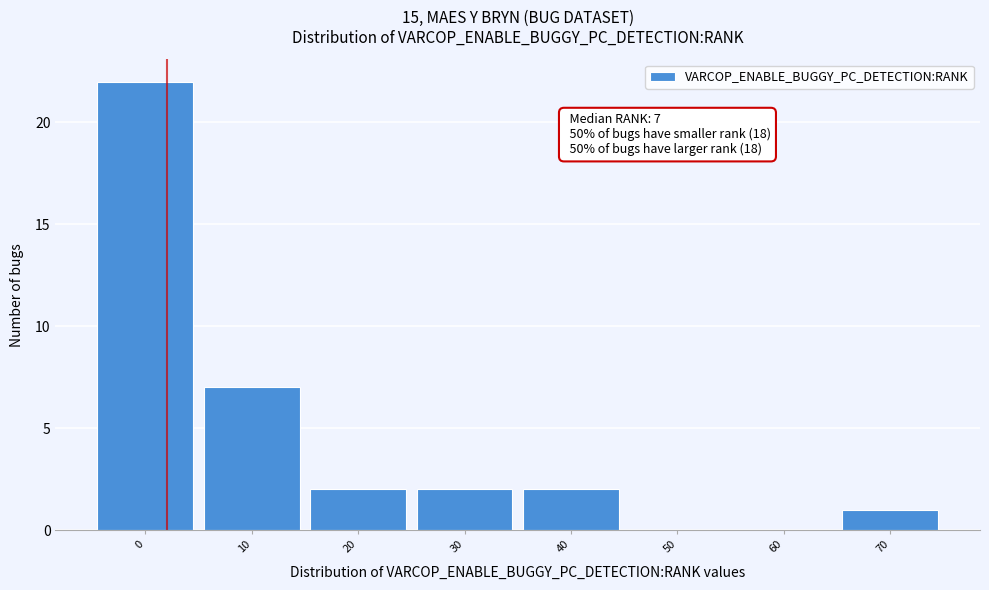

Reading left to right, transcribe all the data shown in this chart.

0=22	10=7	20=2	30=2	40=2	50=0	60=0	70=1